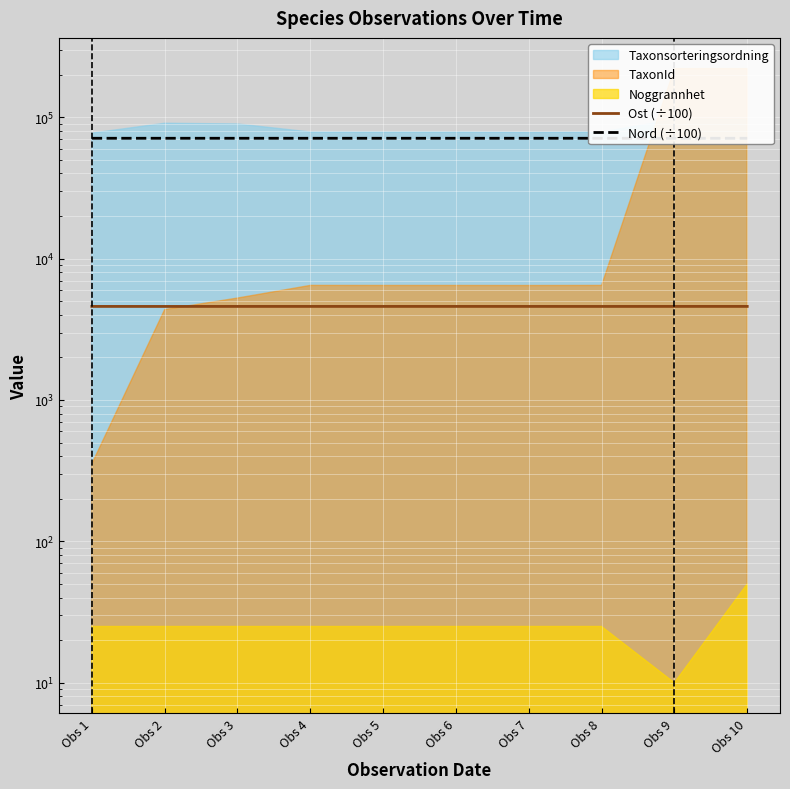

What is the total value across all series at Obs 5?

75579.5